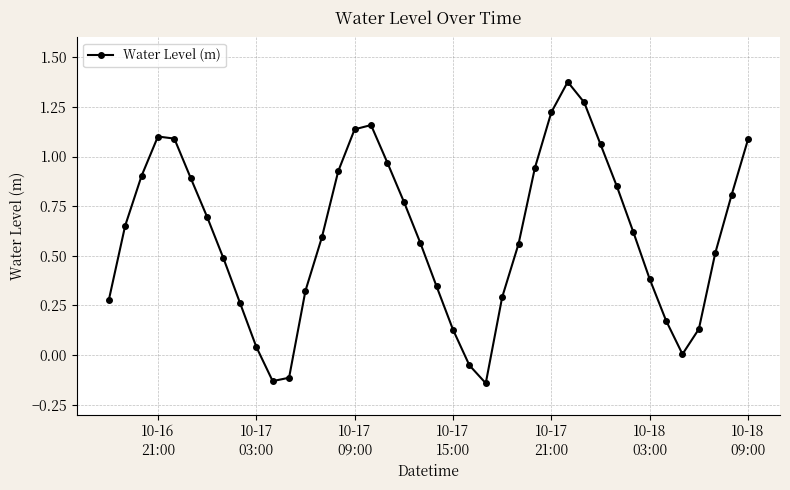

How many interior local valleys (lower than both neighbors) does the data have?

3